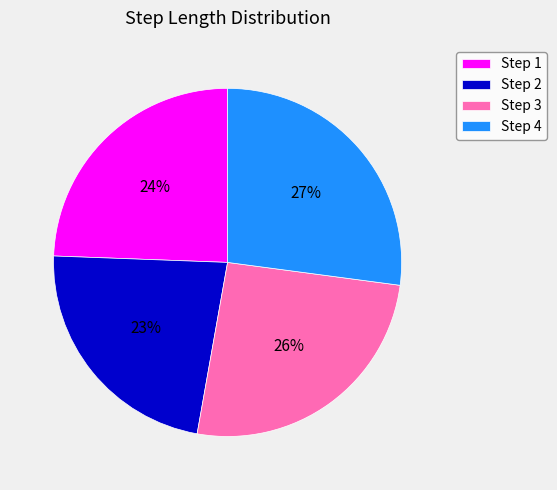

Does any single category account for the majority?

No